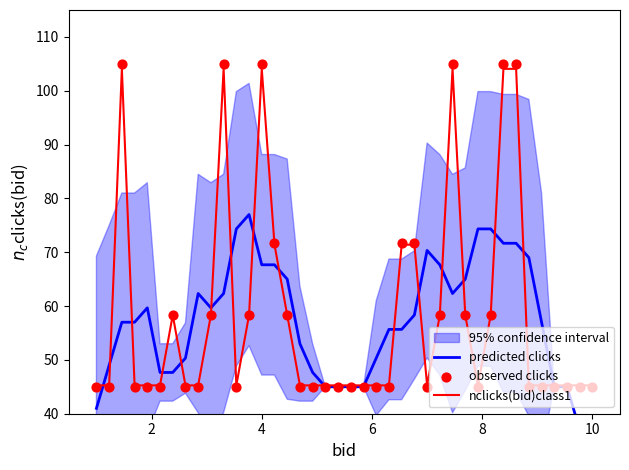

What is the maximum value for nclicks(bid)class1?

104.1